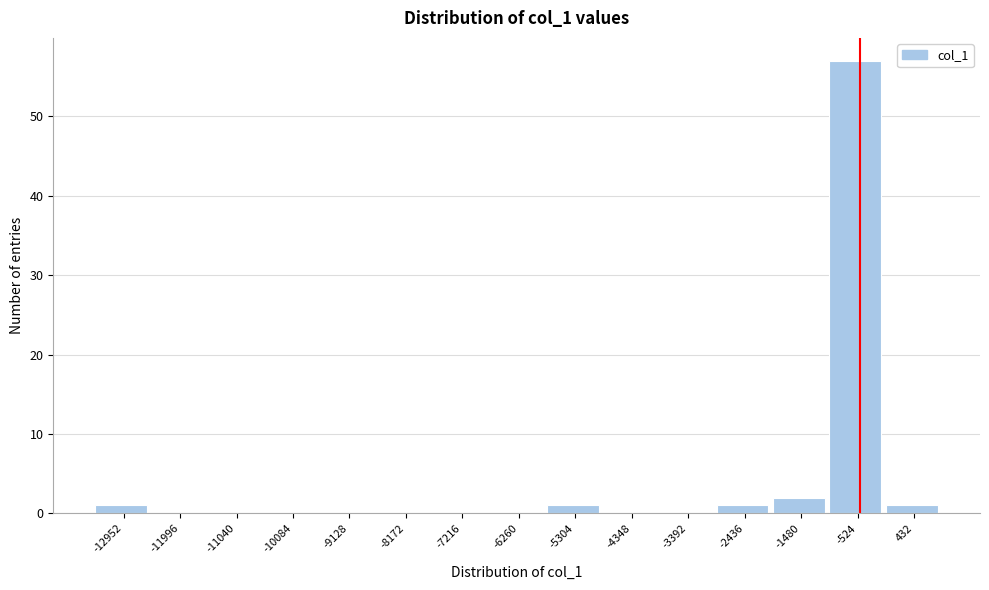

Reading left to right, list all the values displayed in this chart.

-12952=1	-11996=0	-11040=0	-10084=0	-9128=0	-8172=0	-7216=0	-6260=0	-5304=1	-4348=0	-3392=0	-2436=1	-1480=2	-524=57	432=1